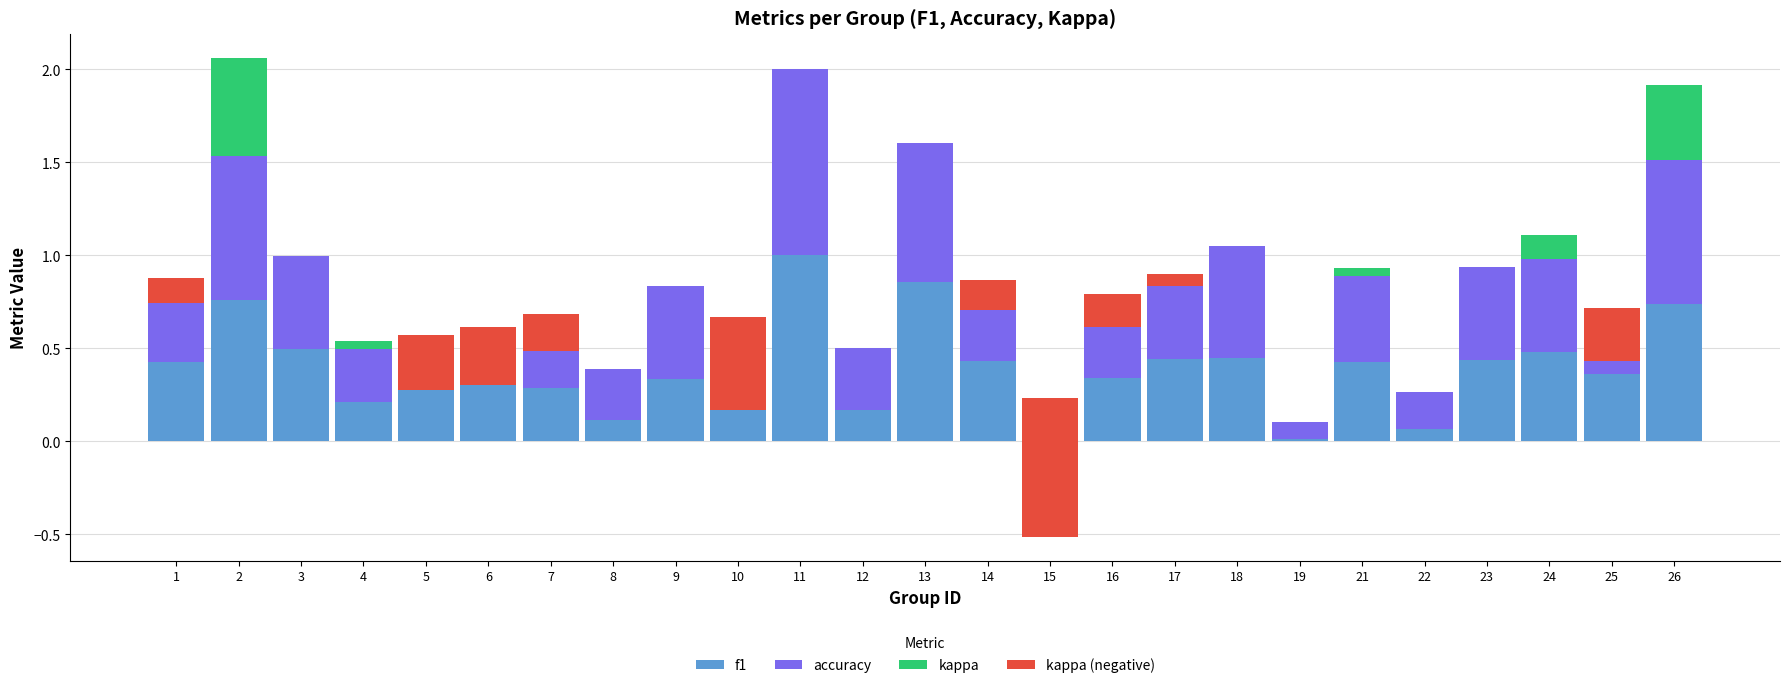

Which category has the lowest value across all series?

15